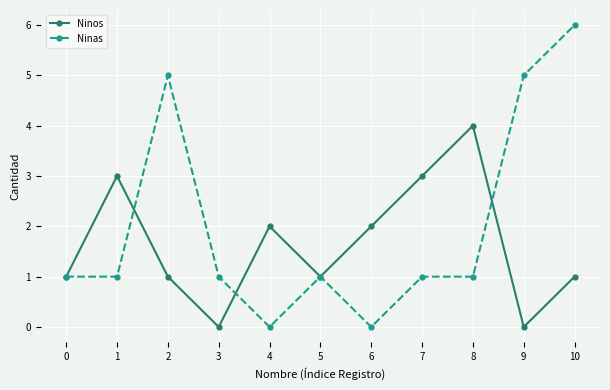

What is the value of the Ninos point at the 5th from the left?

2